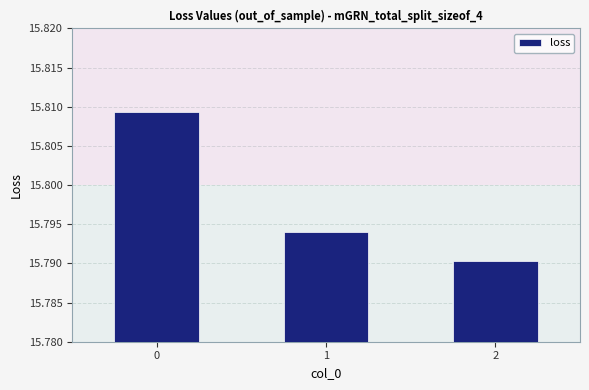

How many values are between 15 and 16?

3